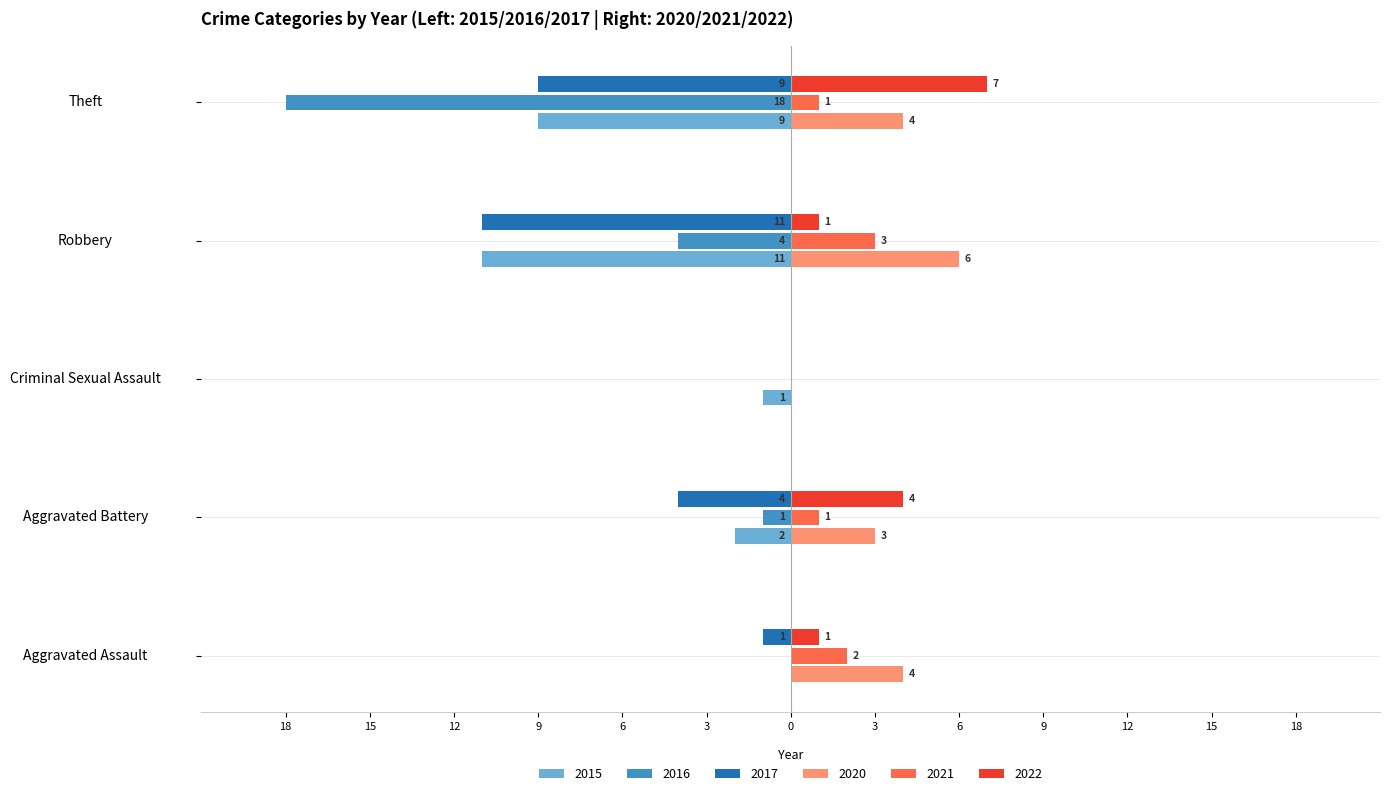

Which series has the widest spread of values?

2016